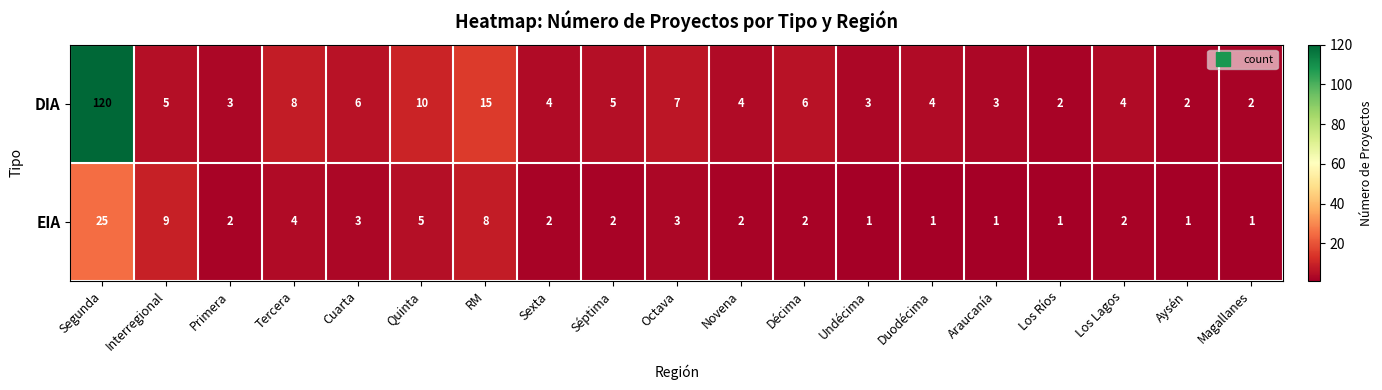

Where does the DIA series first go above 4?

Segunda